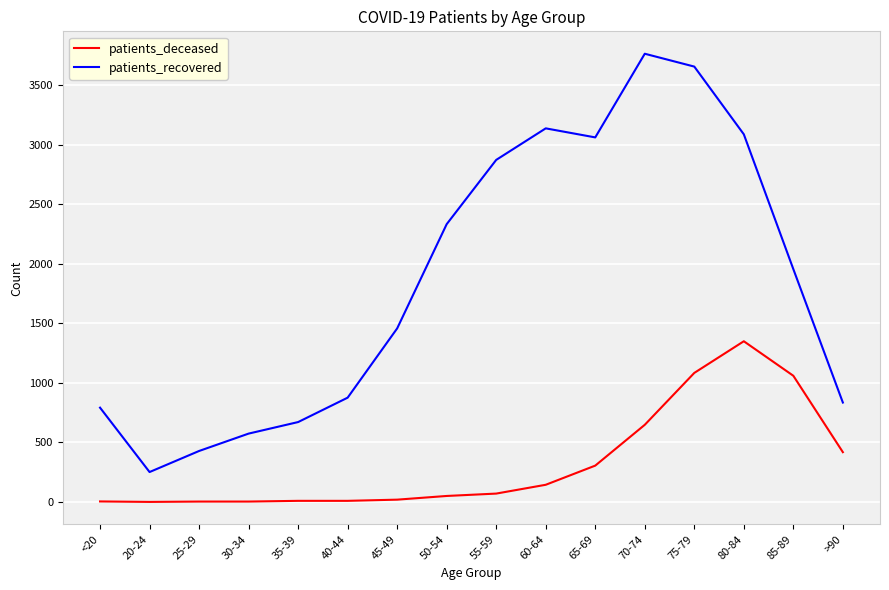

What is the difference between the maximum and minimum values in the patients_deceased series?

1350